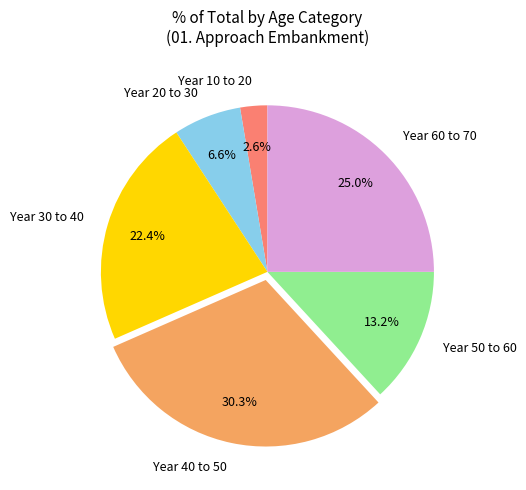

What is the largest slice in the pie chart?

Year 40 to 50